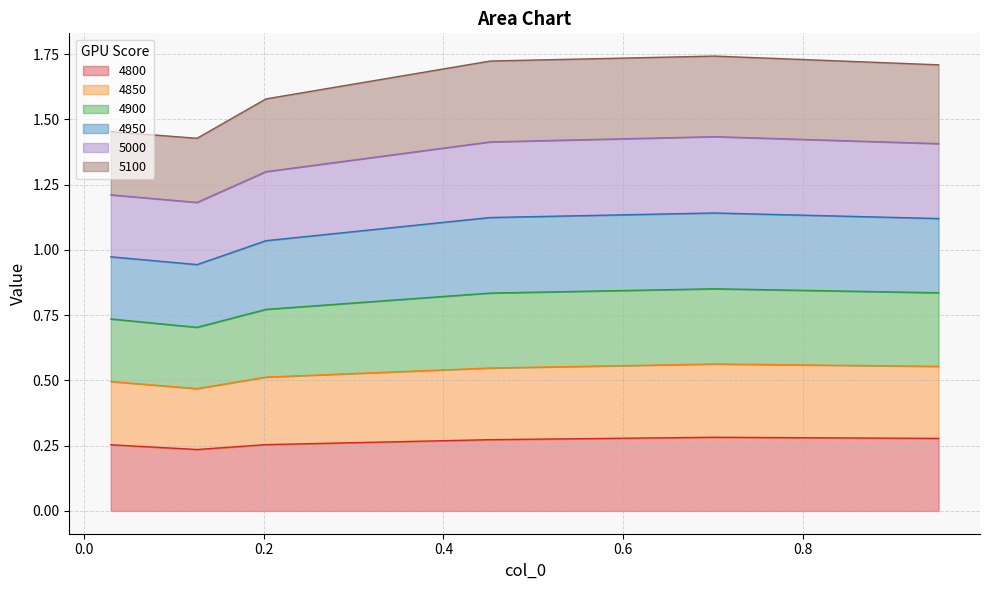

At which category is the sum across all series the highest?

0.7013698630136986